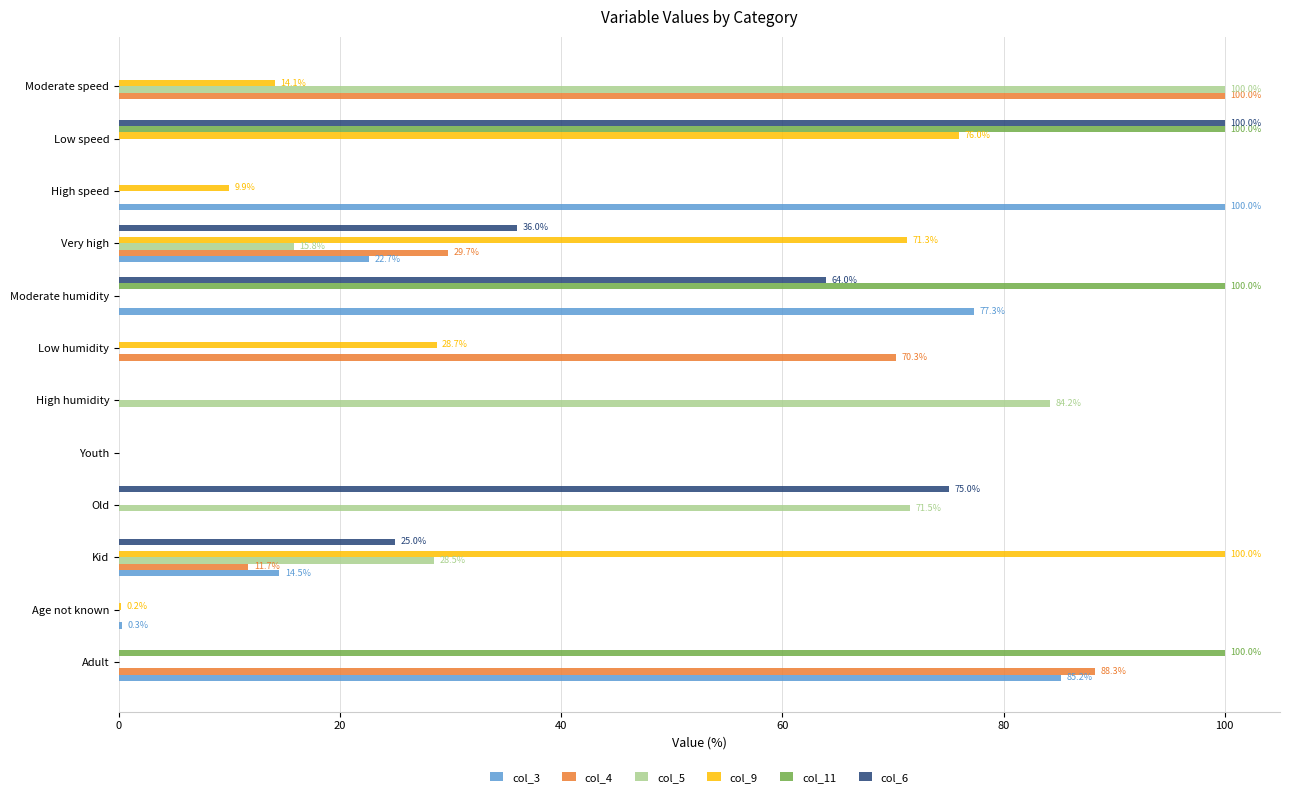

At which label does col_3 reach its peak?

High speed